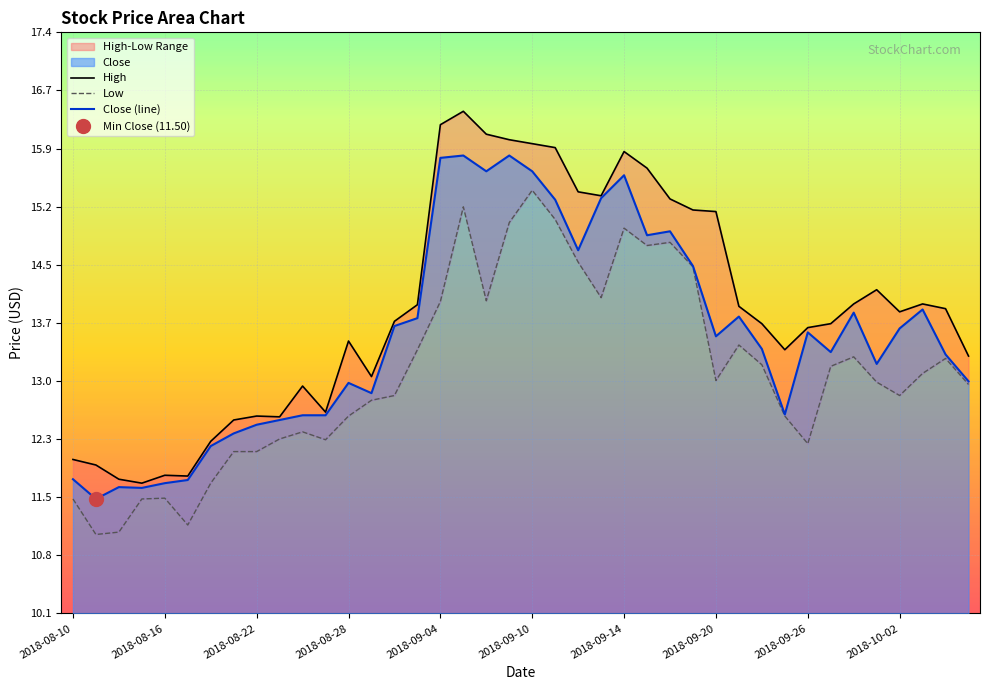

Reading left to right, transcribe all the data shown in this chart.

High: 12.0	11.9	11.8	11.7	11.8	11.8	12.2	12.5	12.6	12.5	12.9	12.6	13.5	13.1	13.8	14.0	16.2	16.4	16.1	16.1	16.0	15.9	15.4	15.3	15.9	15.7	15.3	15.2	15.1	13.9	13.7	13.4	13.7	13.7	14.0	14.2	13.9	14.0	13.9	13.3
Low: 11.5	11.1	11.1	11.5	11.5	11.2	11.7	12.1	12.1	12.3	12.3	12.2	12.6	12.8	12.8	13.4	14.0	15.2	14.0	15.0	15.4	15.0	14.5	14.1	14.9	14.7	14.8	14.4	13.0	13.4	13.2	12.6	12.2	13.2	13.3	13.0	12.8	13.1	13.3	12.9
Close: 11.8	11.5	11.7	11.6	11.7	11.7	12.2	12.3	12.4	12.5	12.6	12.6	13.0	12.8	13.7	13.8	15.8	15.8	15.7	15.8	15.7	15.3	14.7	15.3	15.6	14.8	14.9	14.4	13.6	13.8	13.4	12.6	13.6	13.4	13.9	13.2	13.7	13.9	13.3	13.0